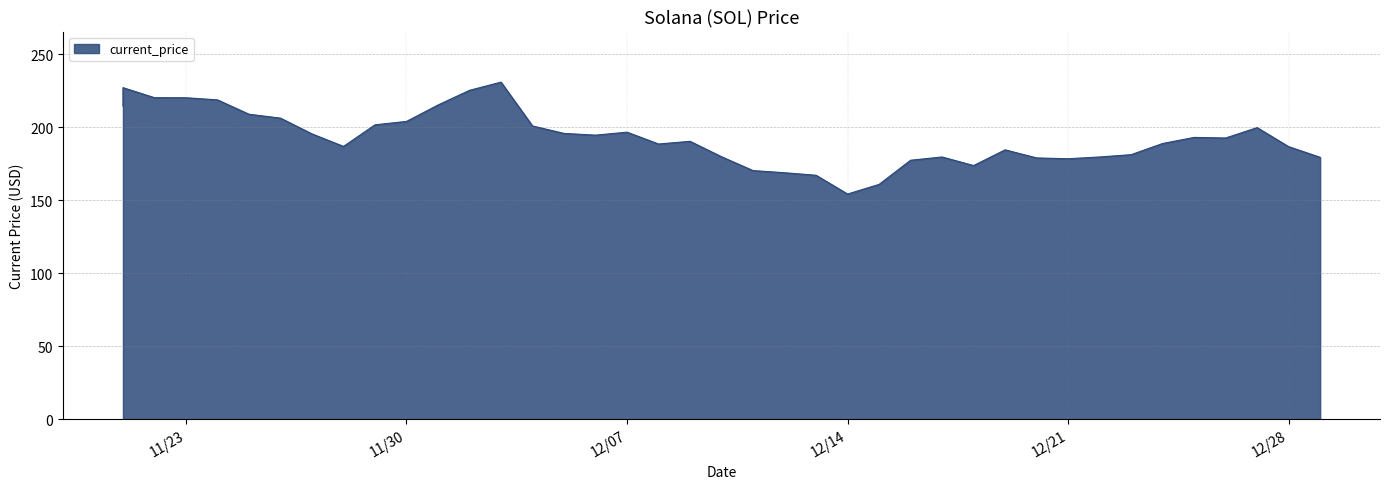

How many interior local peaks (higher than both neighbors) does the data have?

8